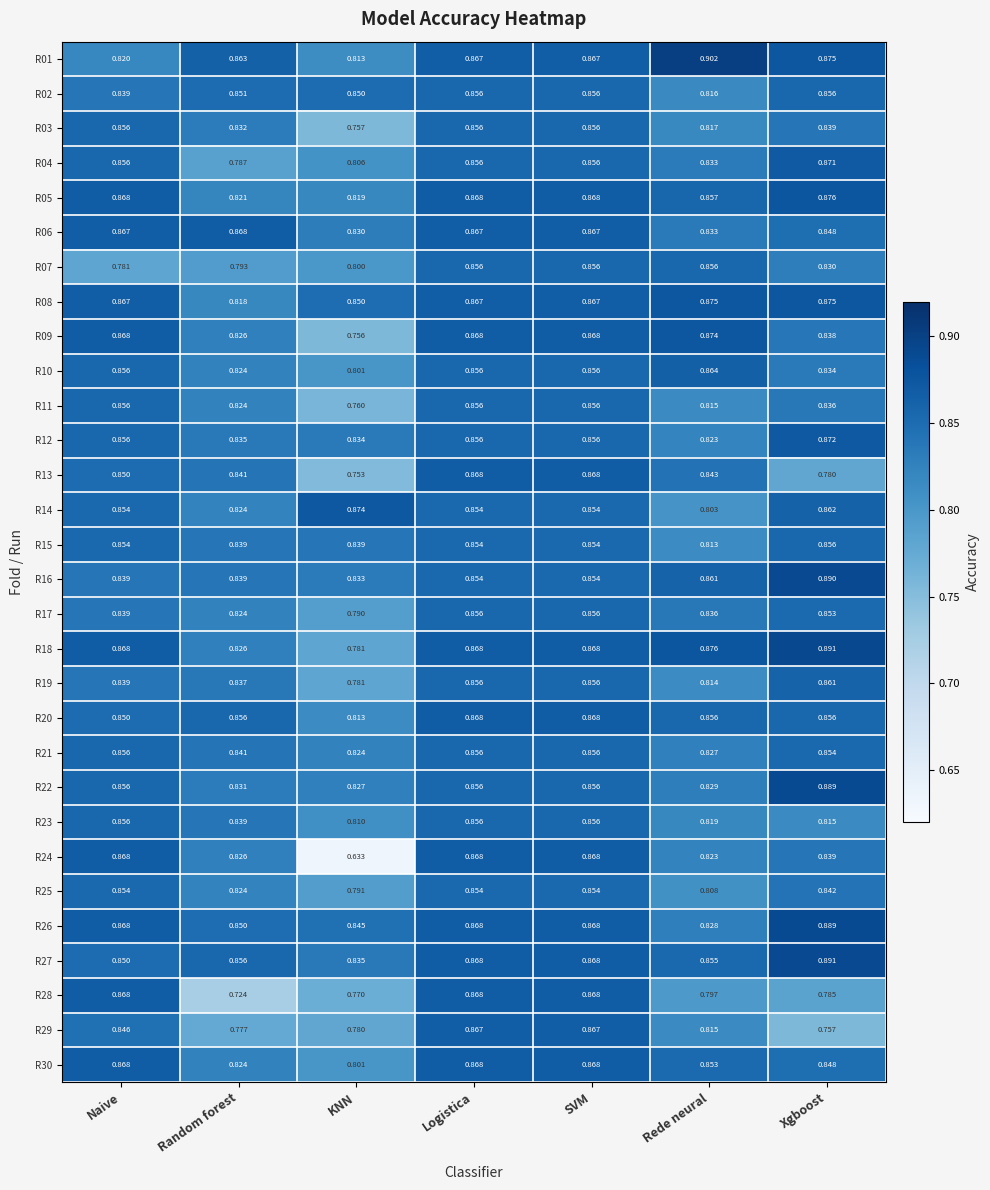

Is the value of R28 at SVM greater than the value of R02 at Rede neural?

Yes